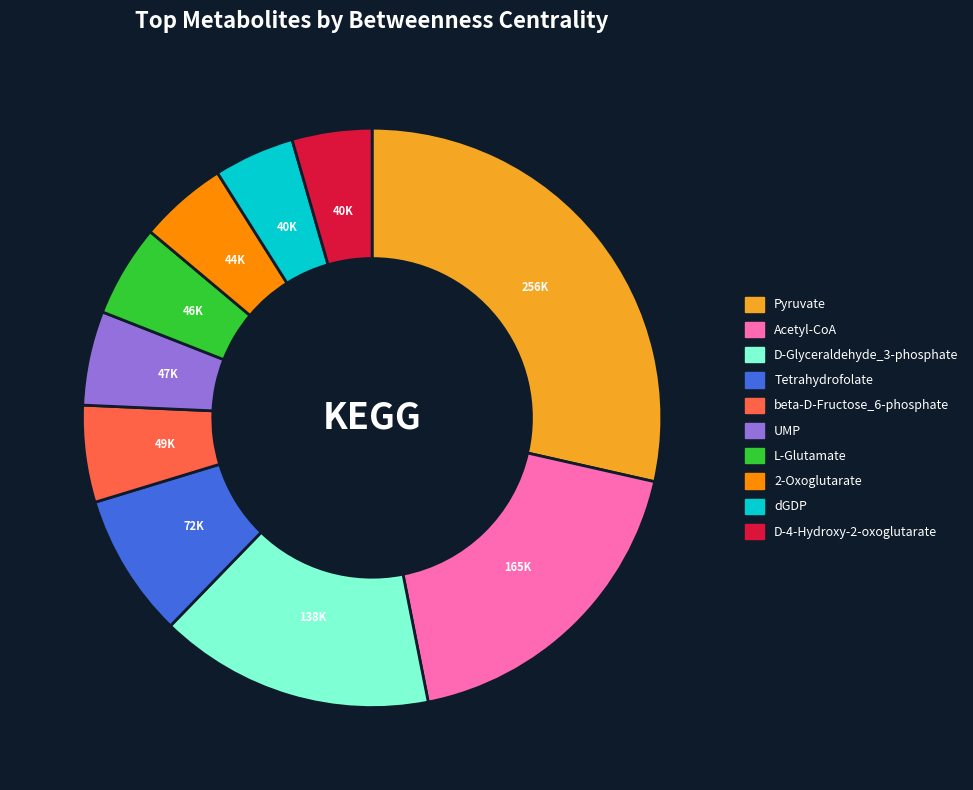

Approximately how many times larger is the value at D-Glyceraldehyde_3-phosphate compared to Acetyl-CoA?

0.8